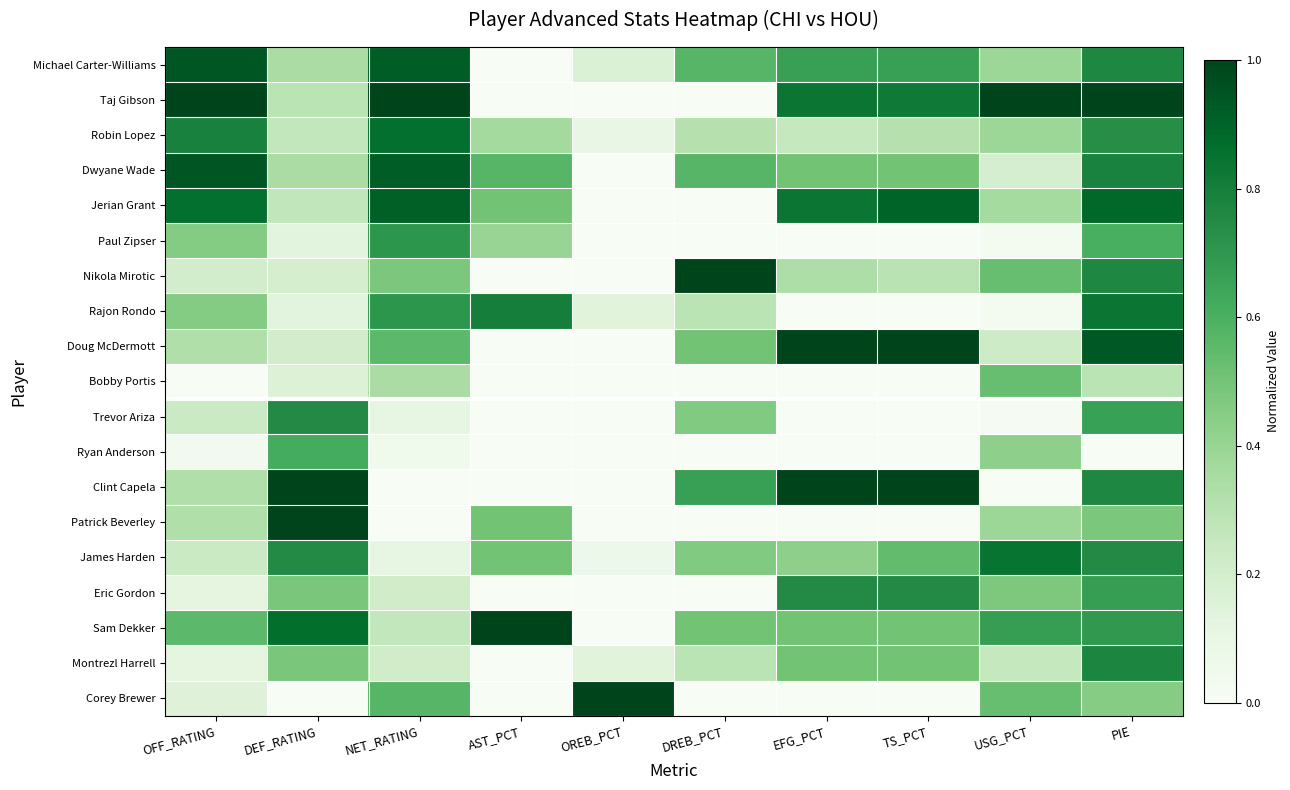

At which category is the sum across all series the highest?

PIE